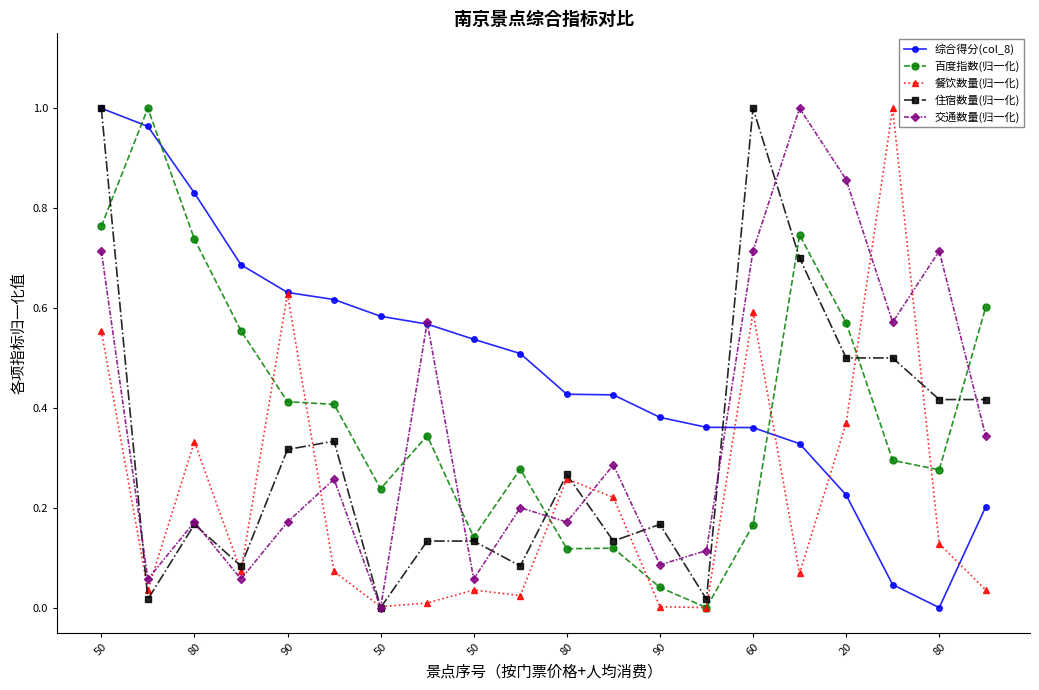

Which series has the largest total across all categories?

综合得分(col_8)